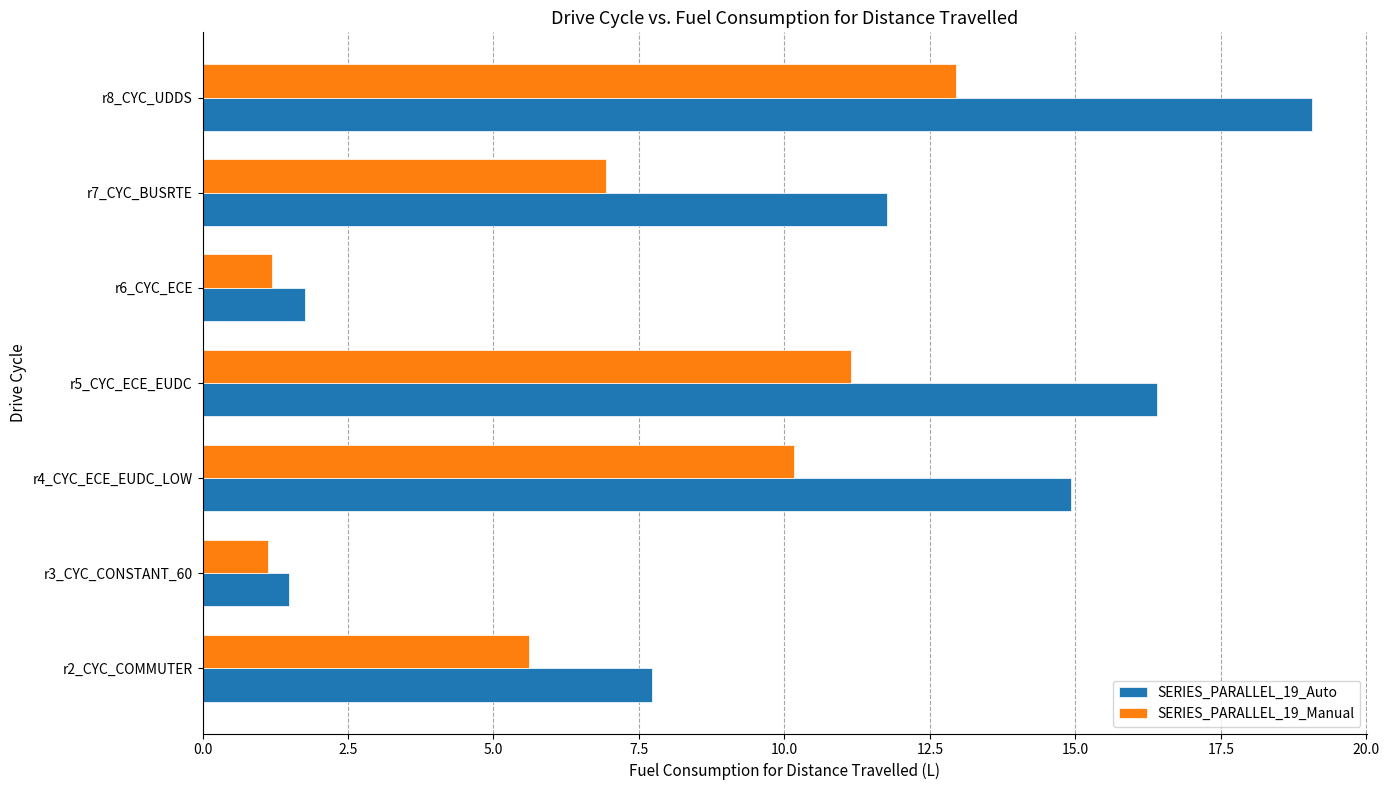

Rank the series by their average value, from highest to lowest.

SERIES_PARALLEL_19_Auto, SERIES_PARALLEL_19_Manual